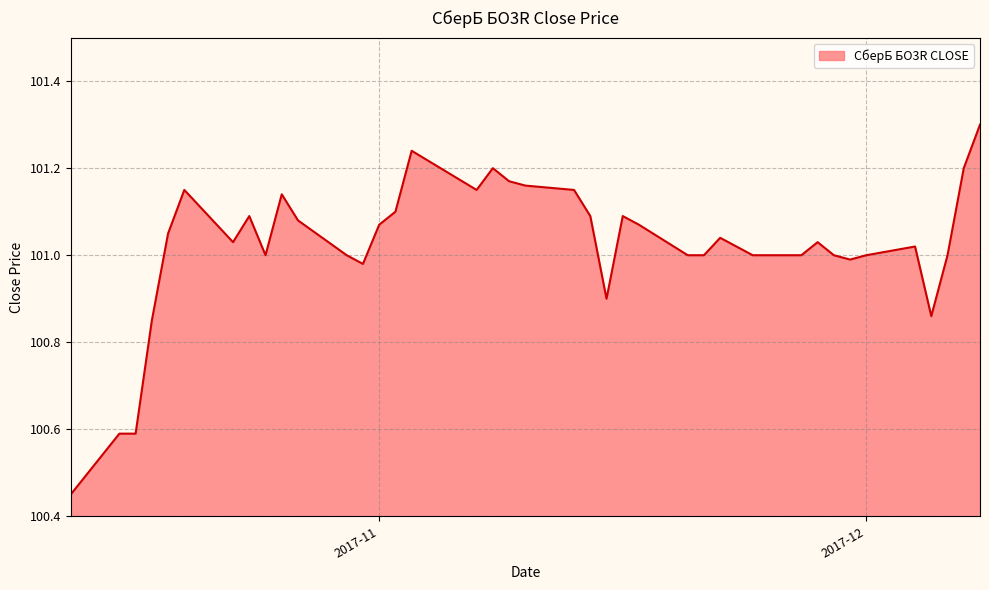

What is the maximum value shown in the chart?

101.3